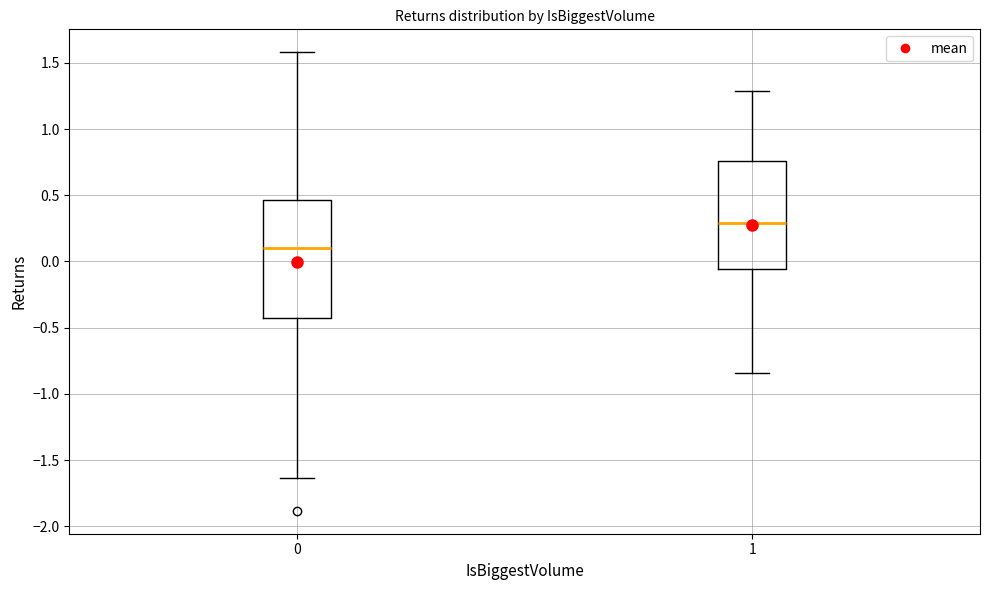

Where does the median line of the box at x = 0 sit on the y-axis? The values are not printed on the chart, so give them approximately, as read against the axis.

0.10